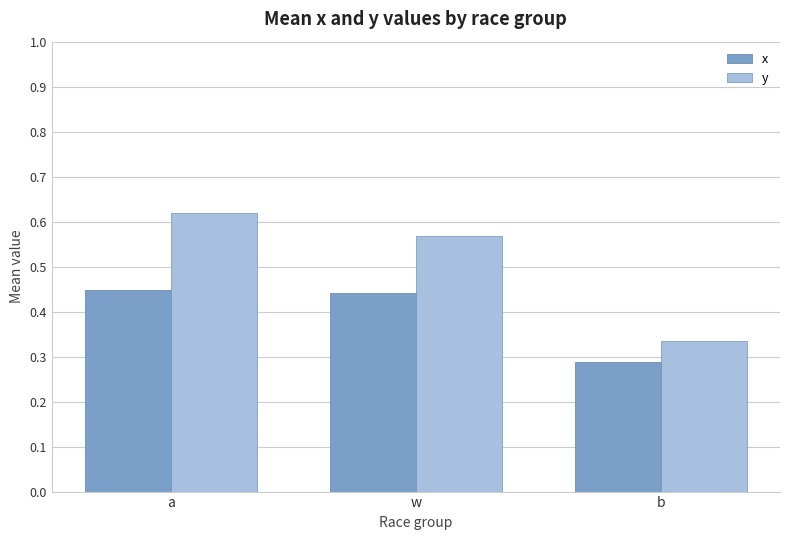

Are the bars horizontal?

No